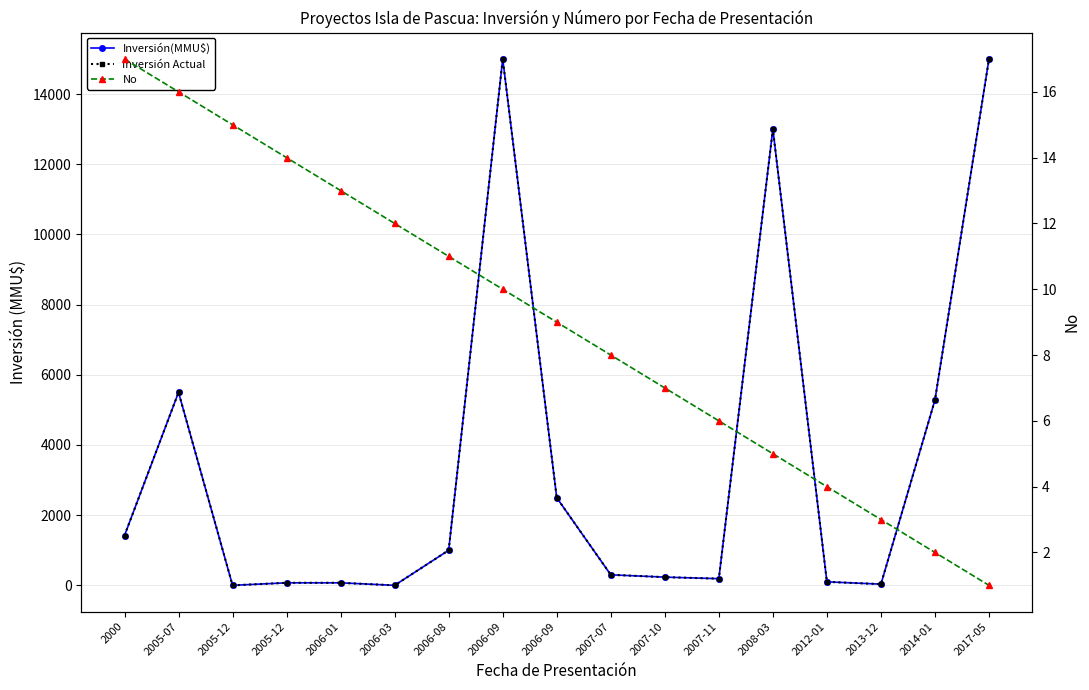

At which category is the sum across all series the highest?

2006-09